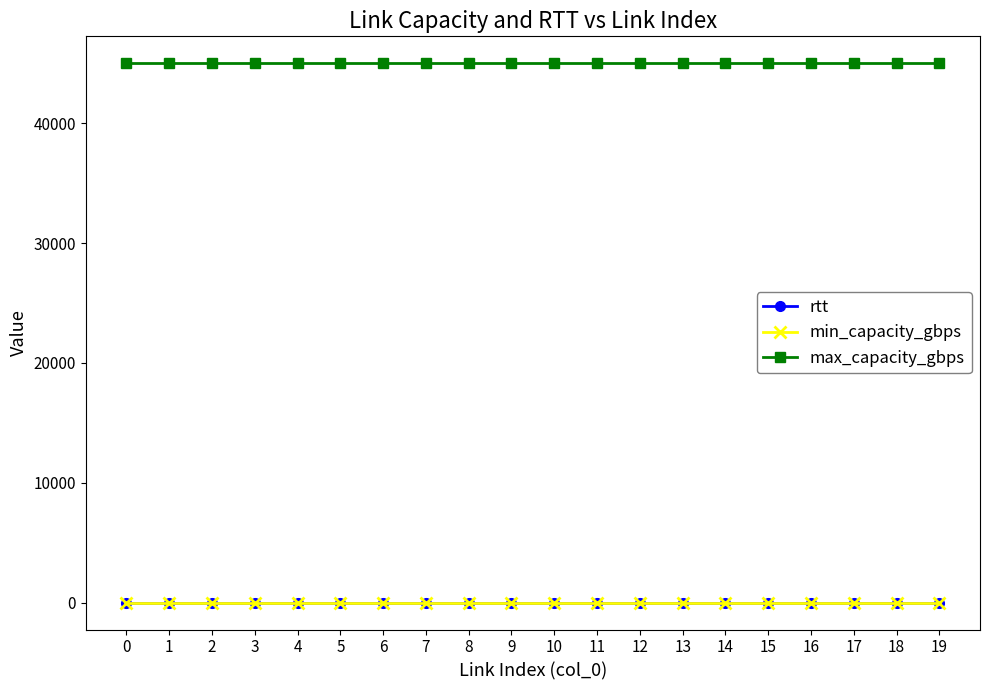

What is the maximum value shown in the chart?

45000